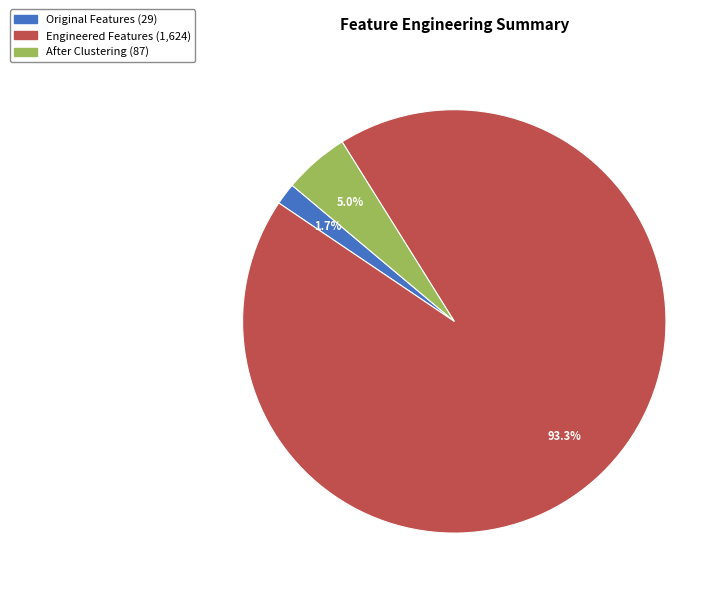

What percentage is the Original Features slice, to the nearest percent?

2%